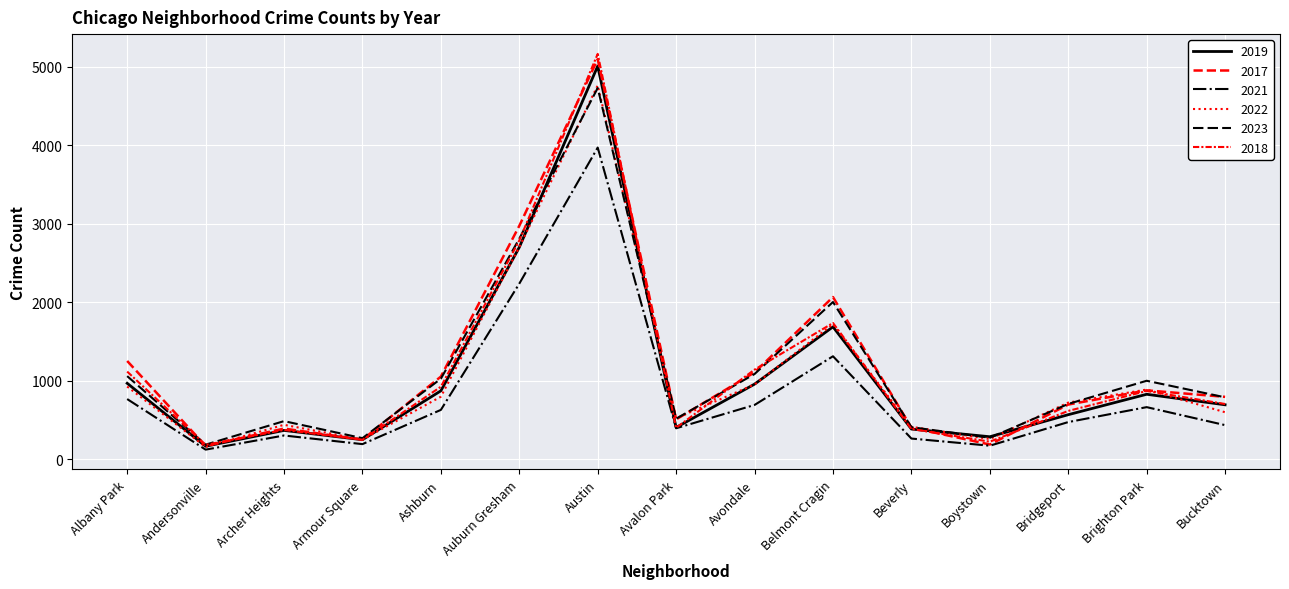

At Andersonville, list the series in order from smallest to largest.

2021, 2022, 2019, 2017, 2018, 2023